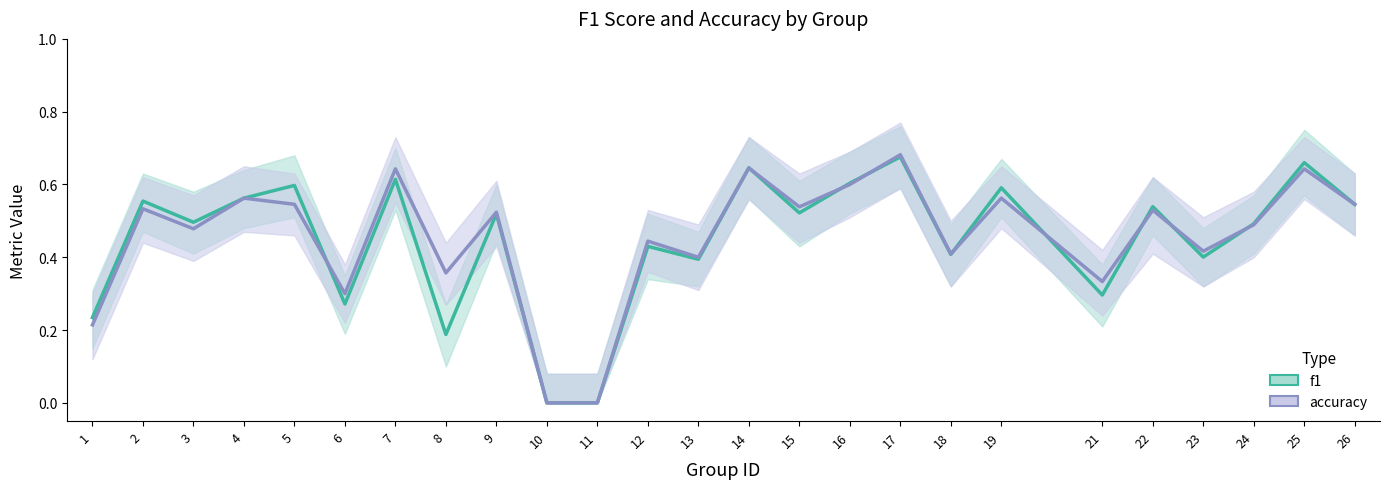

Which category has the highest value in the f1 series?

17